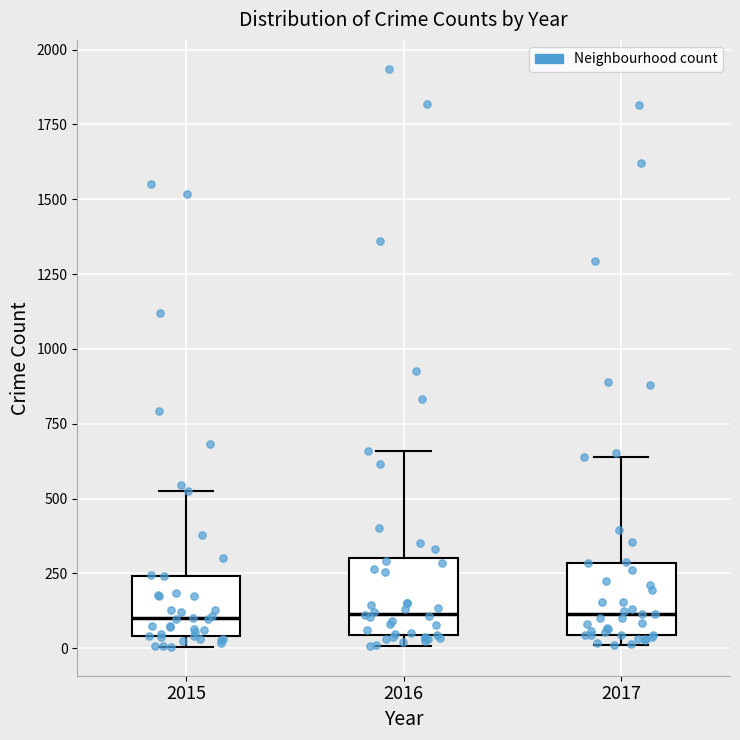

Where is the upper edge of the box at x = 2016 on the y-axis? The values are not printed on the chart, so give them approximately, as read against the axis.

300